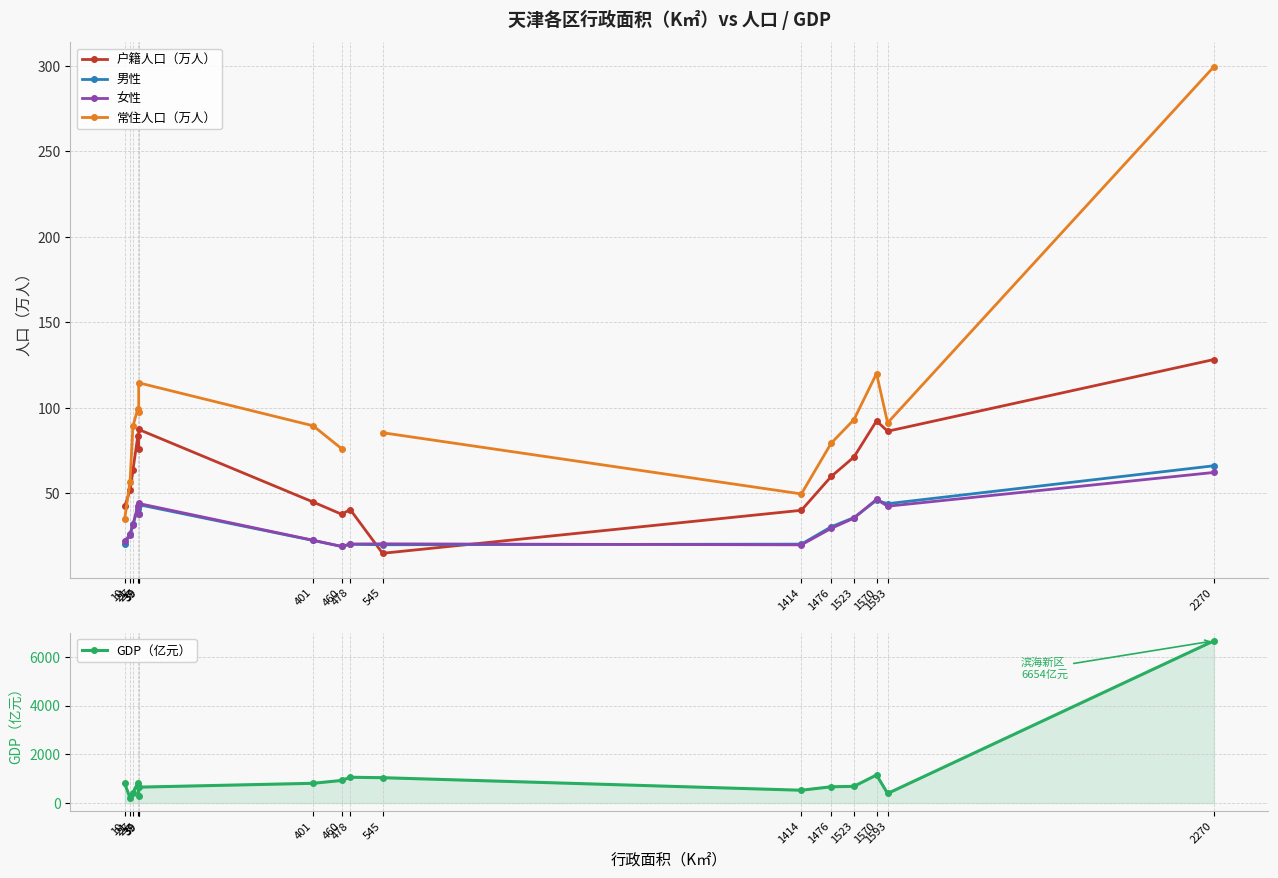

Rank the categories by GDP（亿元） value from lowest to highest.

21, 39, 1593, 27, 1414, 39, 1476, 1523, 10, 401, 37, 460, 545, 478, 1570, 2270